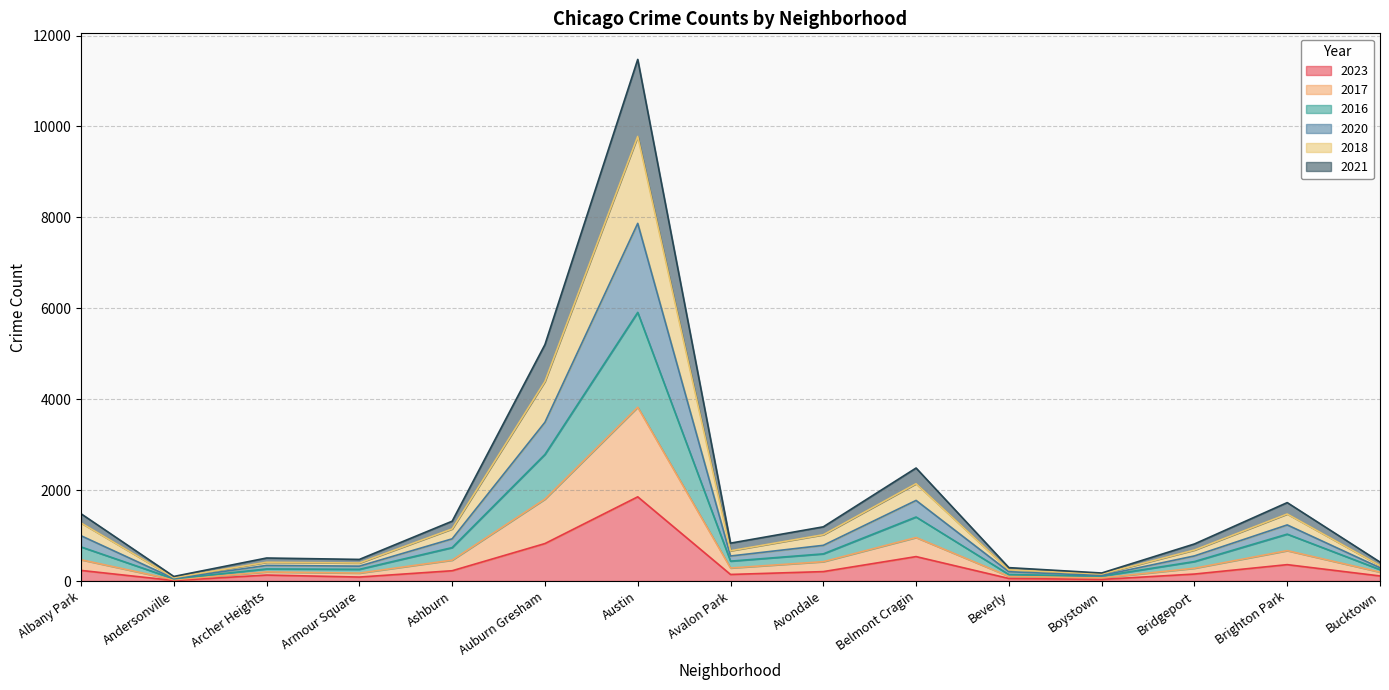

How many distinct data groups are displayed?

6